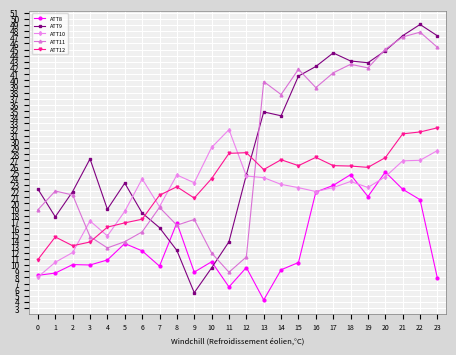

After their last crossing, which series has the higher values: ATT8 or ATT11?

ATT11